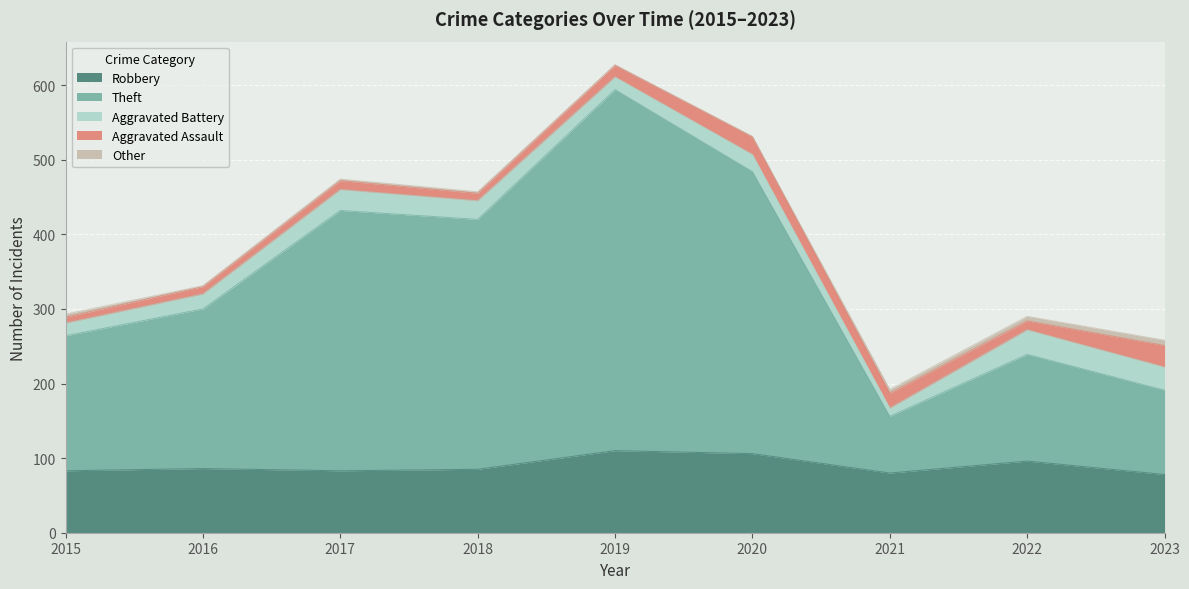

True or false: Aggravated Assault and Aggravated Battery cross at least once.

True